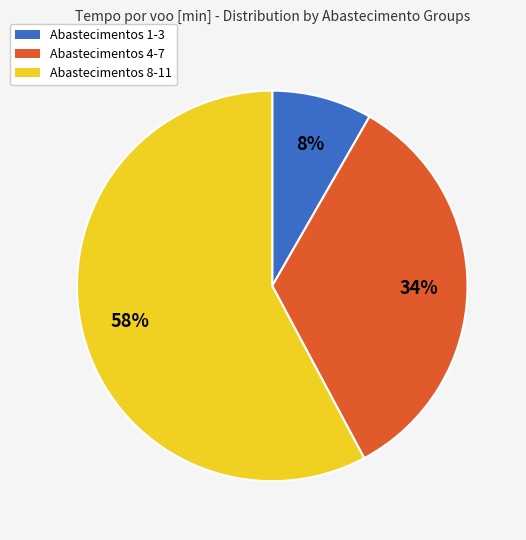

Is there any slice that represents more than half of the pie?

Yes